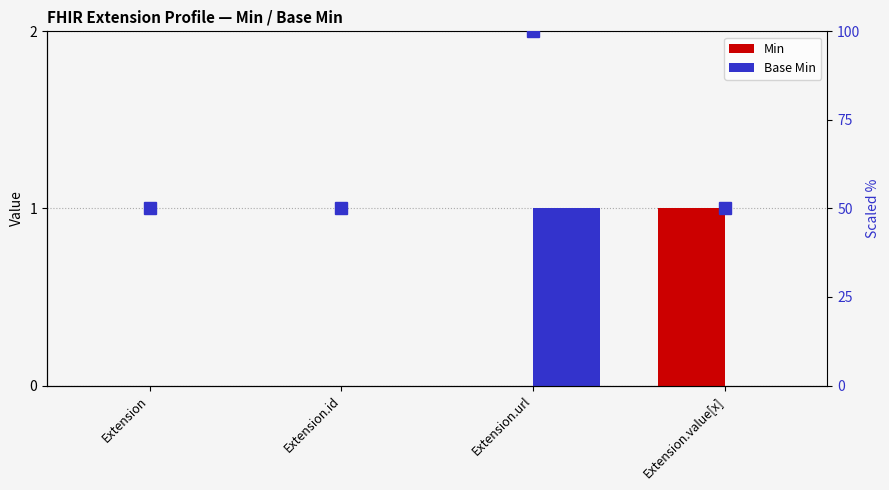

Are the bars horizontal?

No